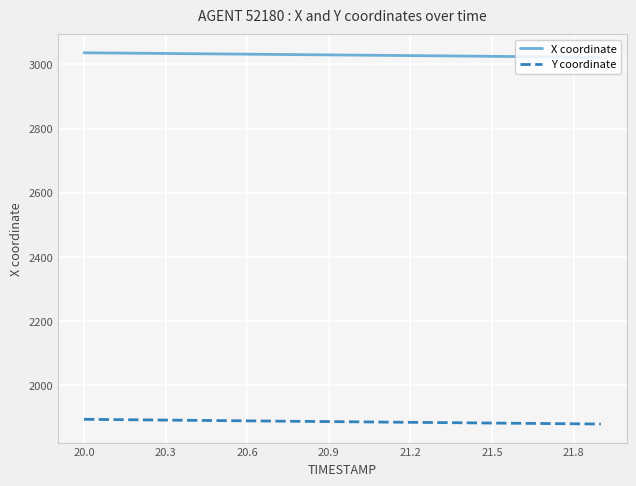

List the series in order of their peak value, highest first.

X coordinate, Y coordinate